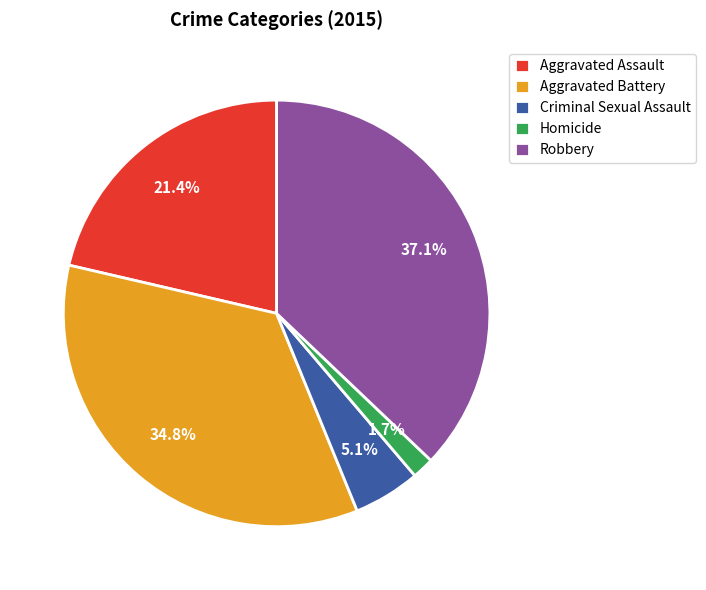

Does any single category account for the majority?

No